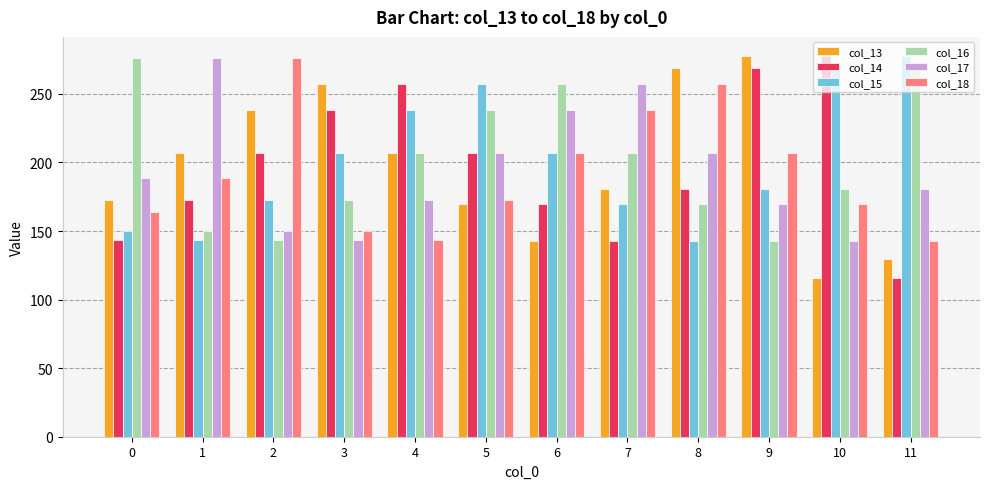

What is the total value across all series at 1?

1137.9